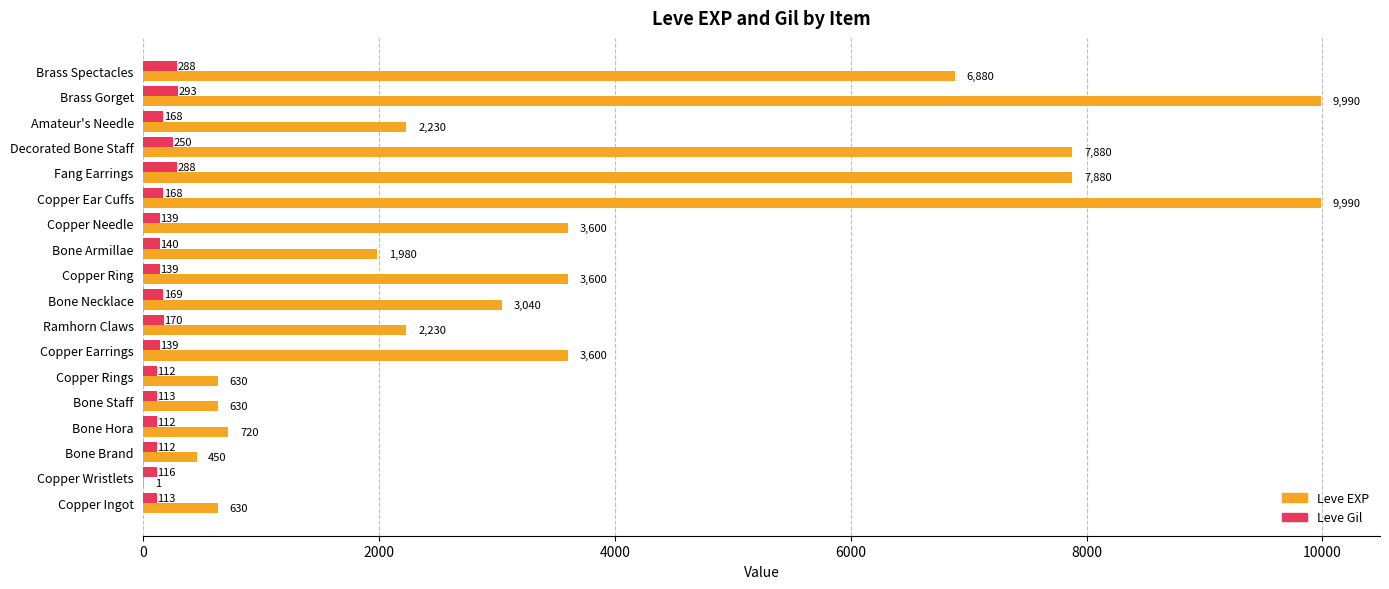

What is the maximum value shown in the chart?

9990